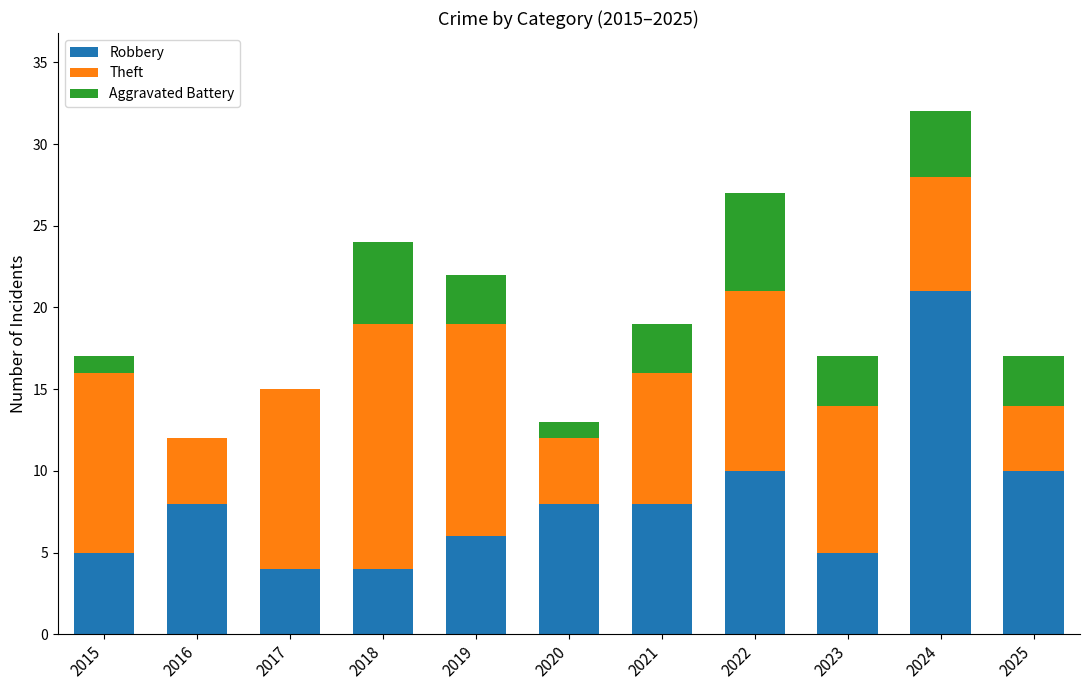

At which category is the sum across all series the highest?

2024